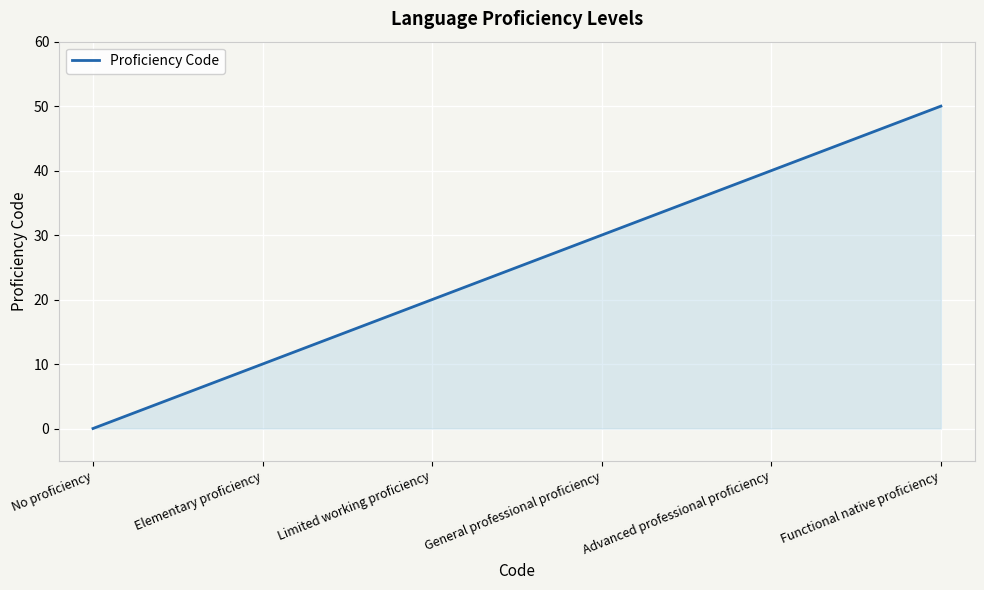

Rank the categories by value from lowest to highest.

No proficiency, Elementary proficiency, Limited working proficiency, General professional proficiency, Advanced professional proficiency, Functional native proficiency